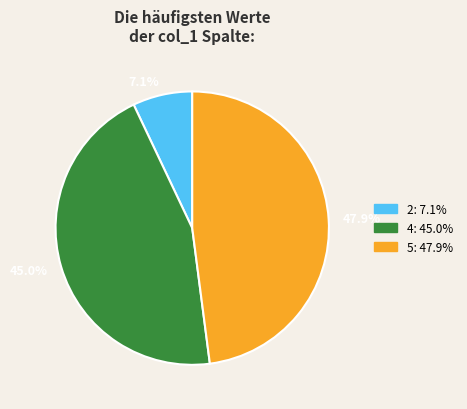

Combined, what portion of the pie is 7.1% and 45.0%?

52.1%